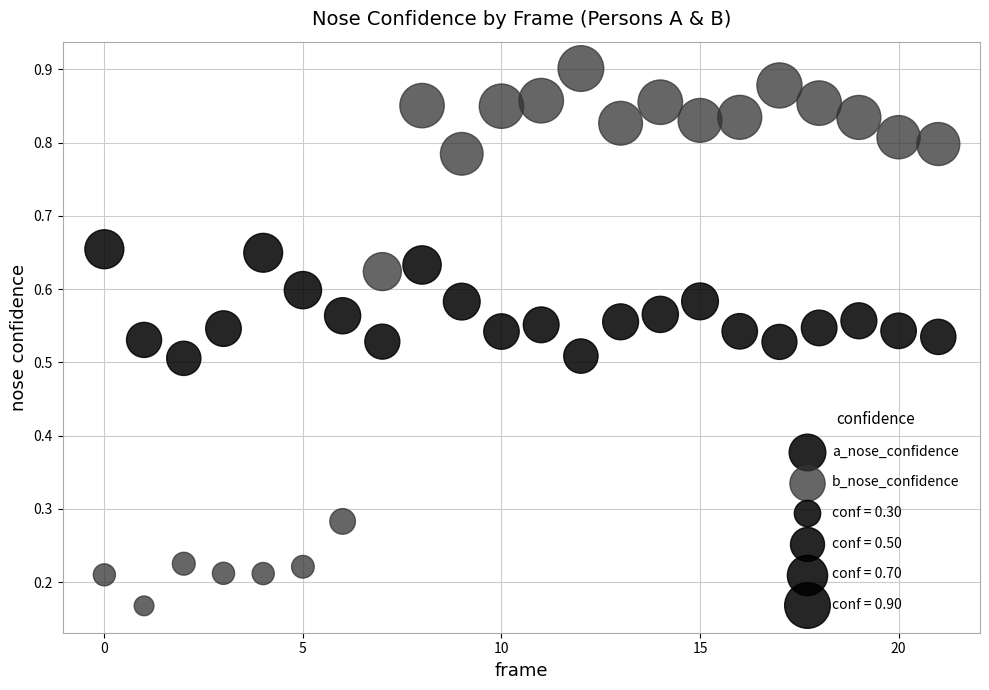

Which series reaches the minimum Y coordinate?

b_nose_confidence